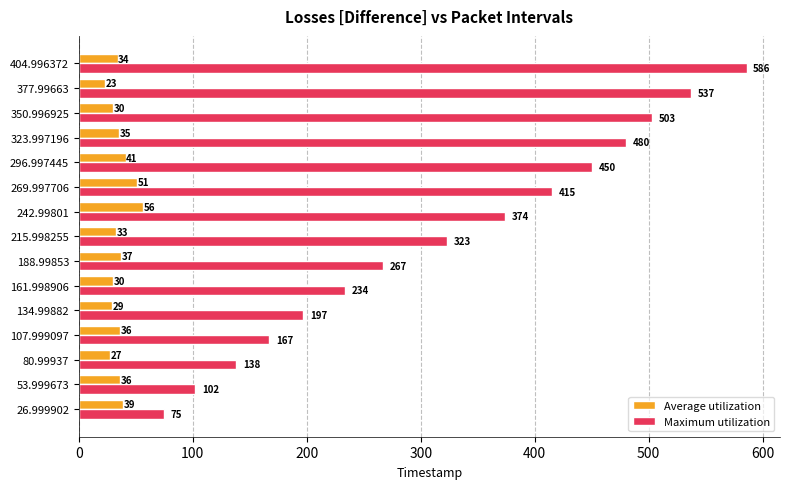

Which series has the largest total across all categories?

Maximum utilization